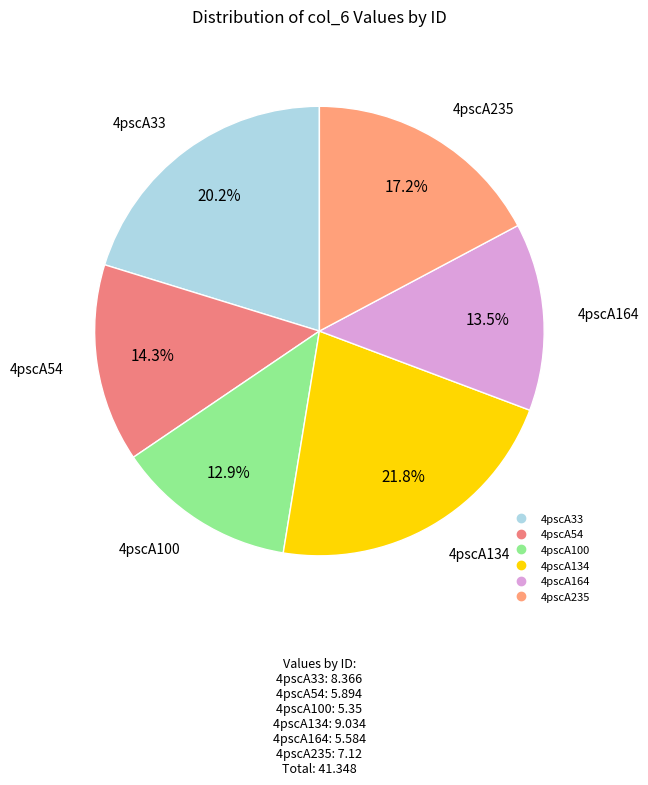

What is the smallest slice in the pie chart?

4pscA100